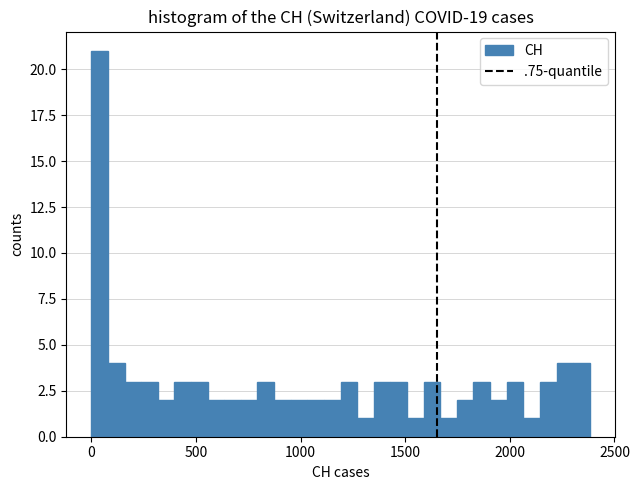

Read against the x-axis, roughly where is the centre of the tallest bar?

50